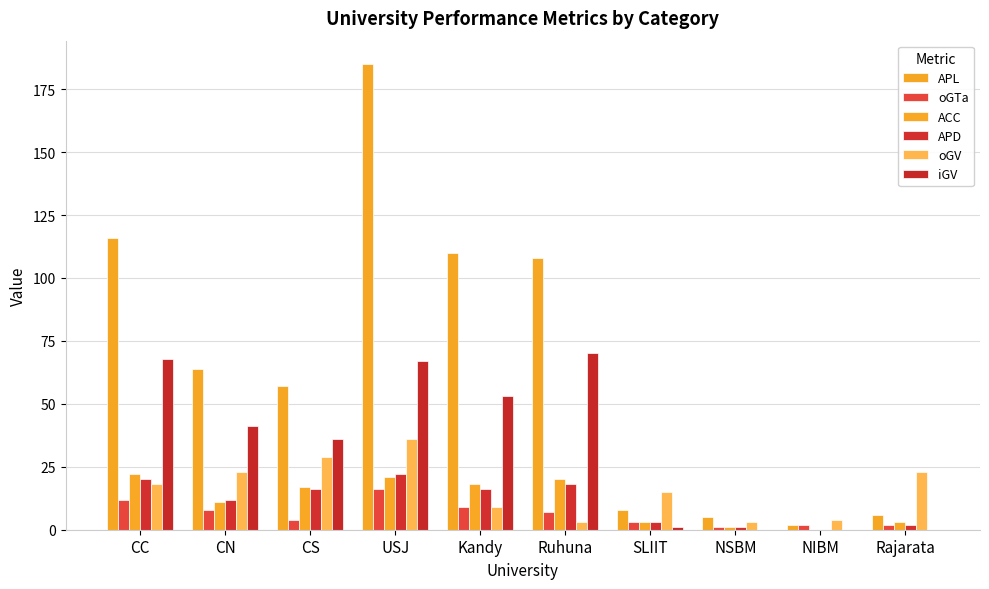

How many distinct data groups are displayed?

6